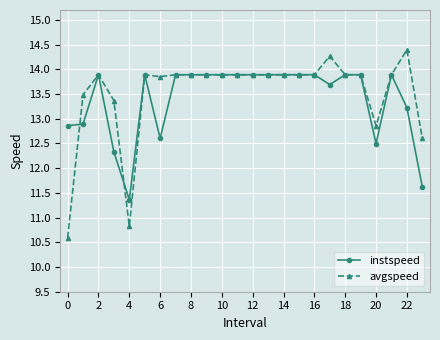

What is the lowest value of the instspeed series?

11.4